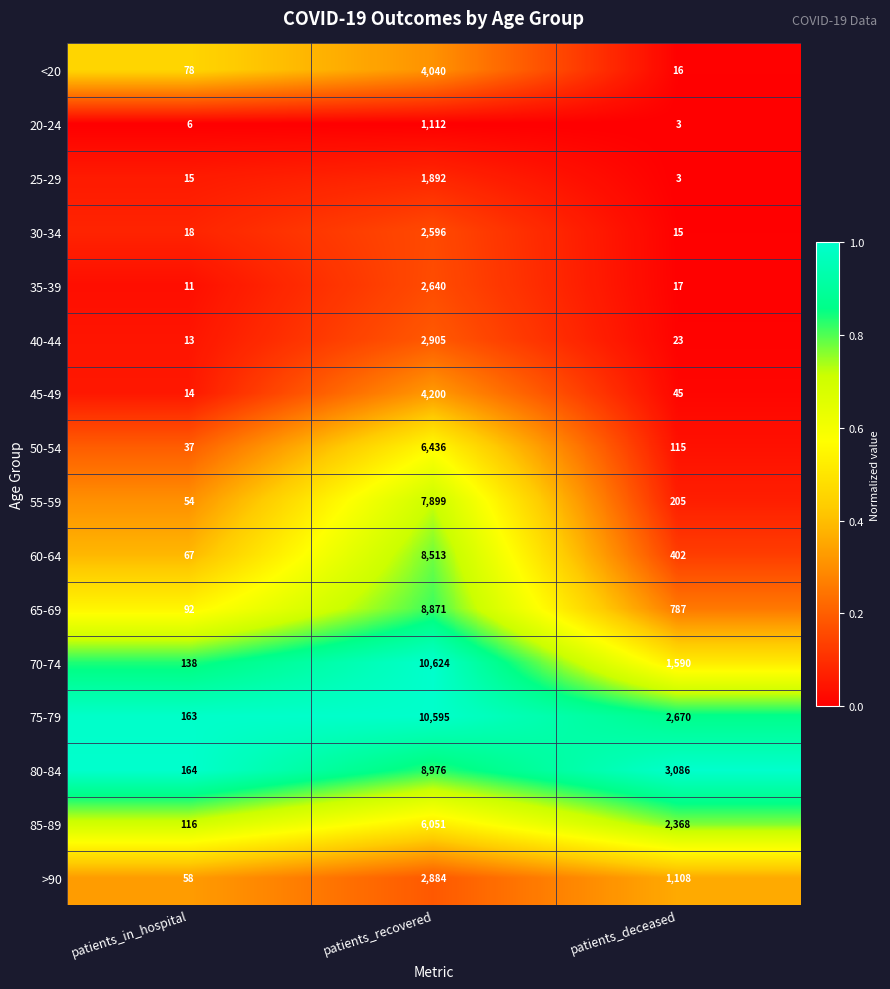

What is the maximum value shown in the chart?

10624